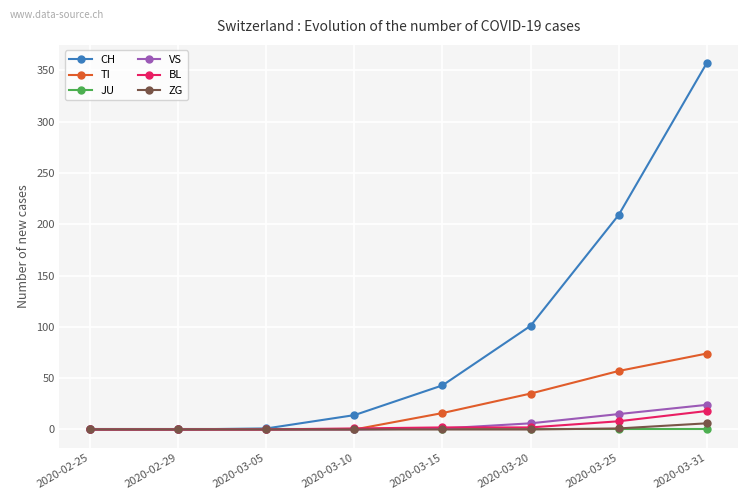

How many categories are shown in the chart?

8